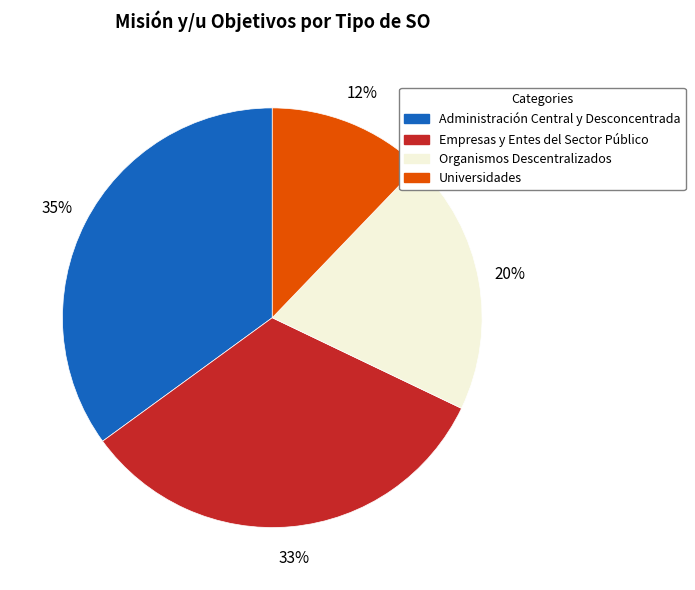

Which category has the biggest portion of the pie?

Administración Central y Desconcentrada